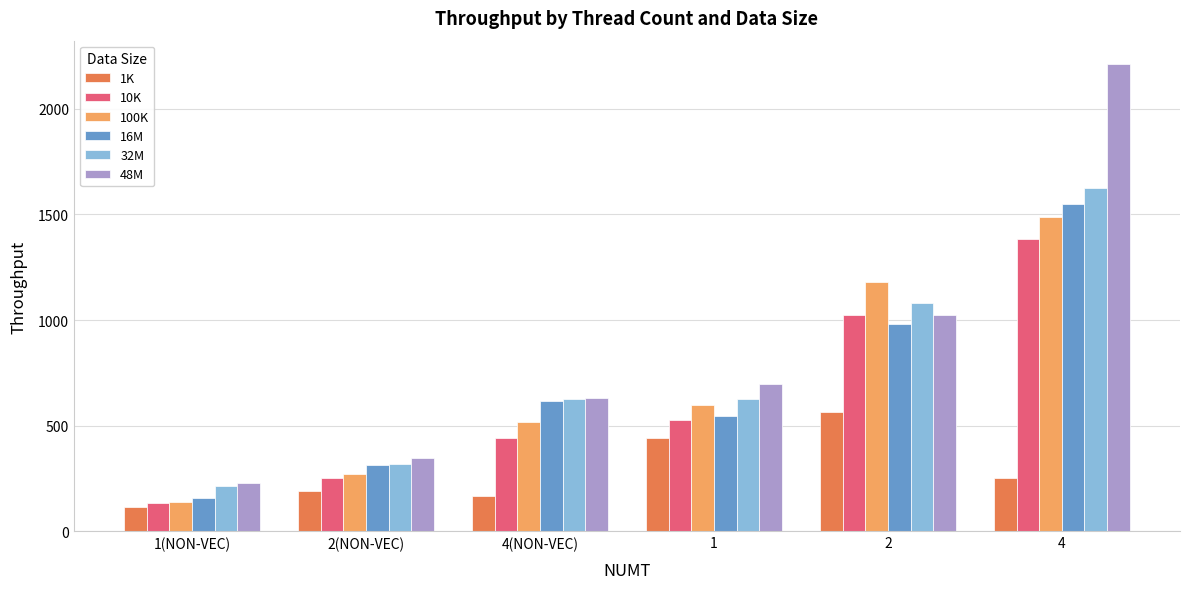

The value of 16M at 2(NON-VEC) is 94.0. True or false?

False